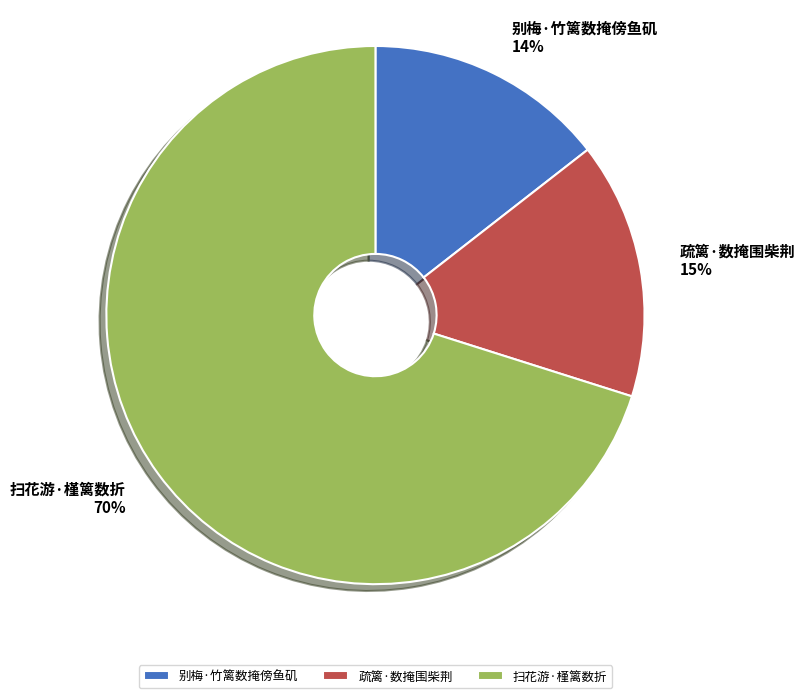

The 疏篱·数掩围柴荆 slice represents 15% of the pie. True or false?

True